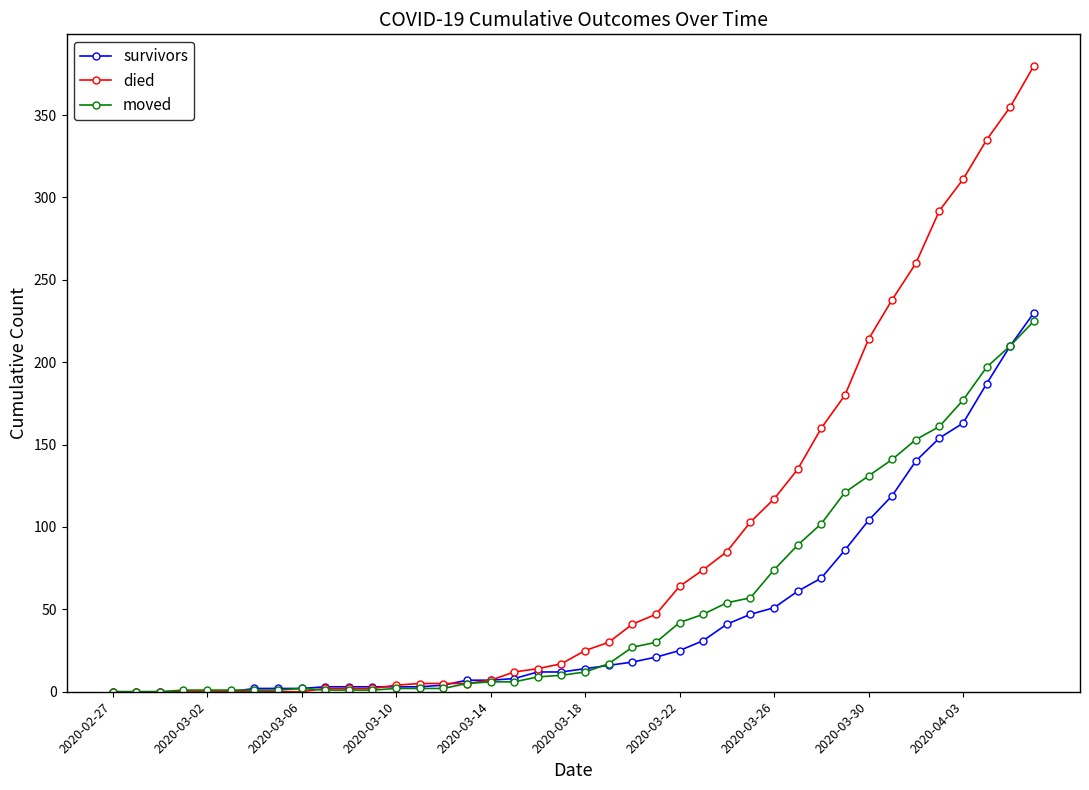

What is the greatest value displayed?

380